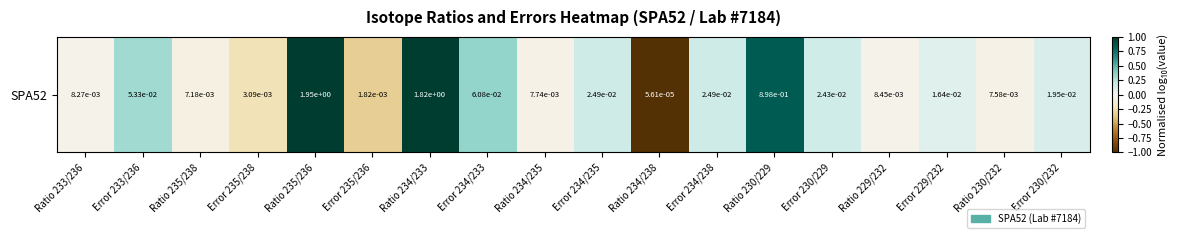

Rank the categories by value from lowest to highest.

Ratio 234/238, Error 235/236, Error 235/238, Ratio 235/238, Ratio 230/232, Ratio 234/235, Ratio 233/236, Ratio 229/232, Error 229/232, Error 230/232, Error 230/229, Error 234/235, Error 234/238, Error 233/236, Error 234/233, Ratio 230/229, Ratio 234/233, Ratio 235/236